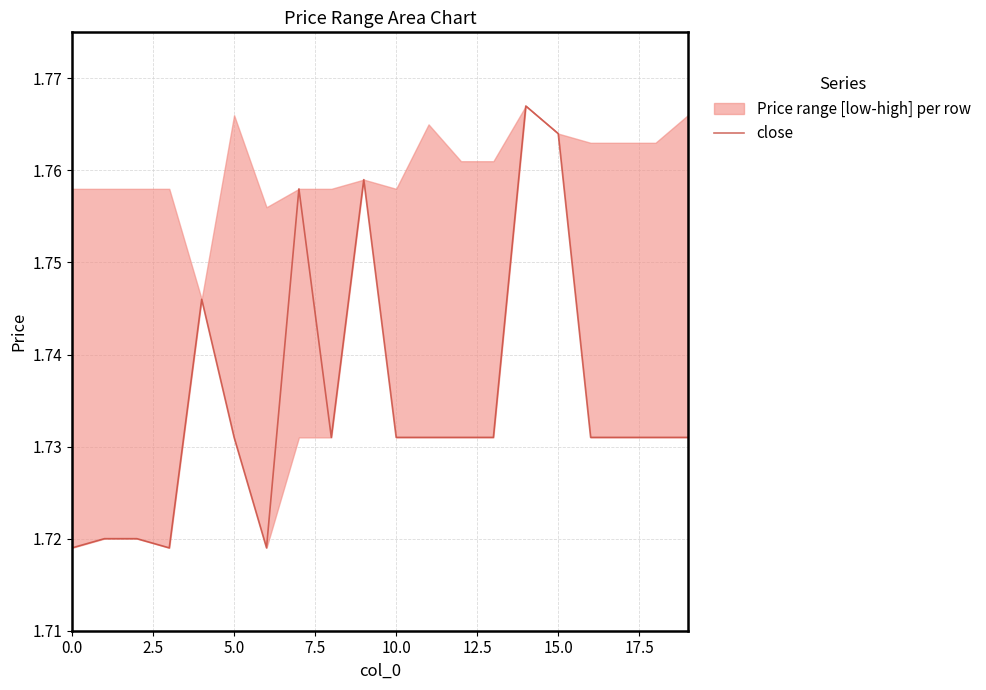

What is the average value?

1.7